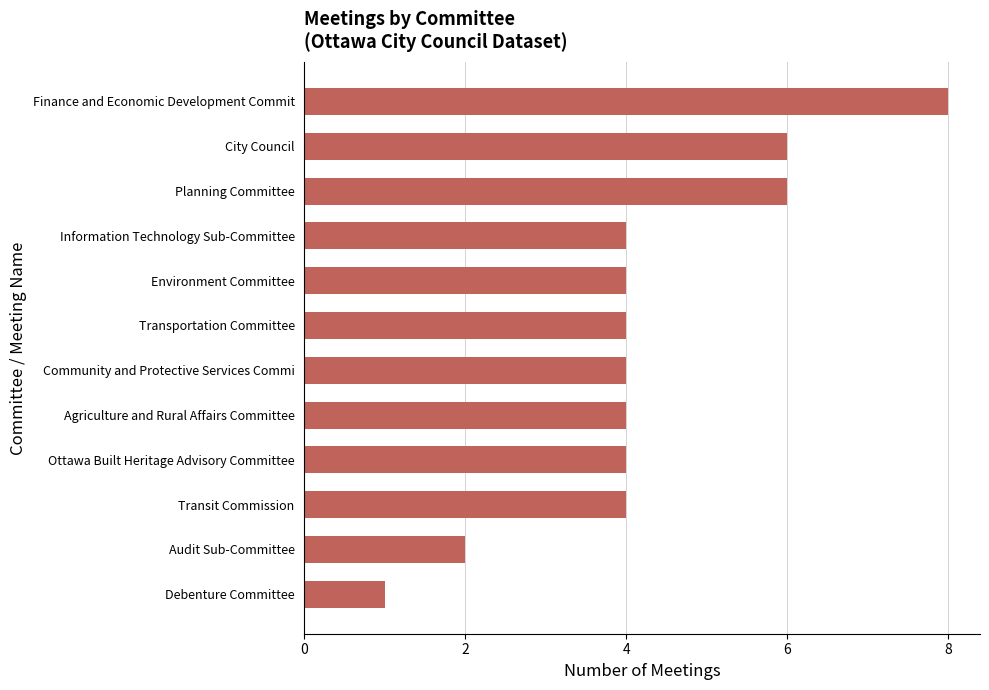

How many distinct data groups are displayed?

1